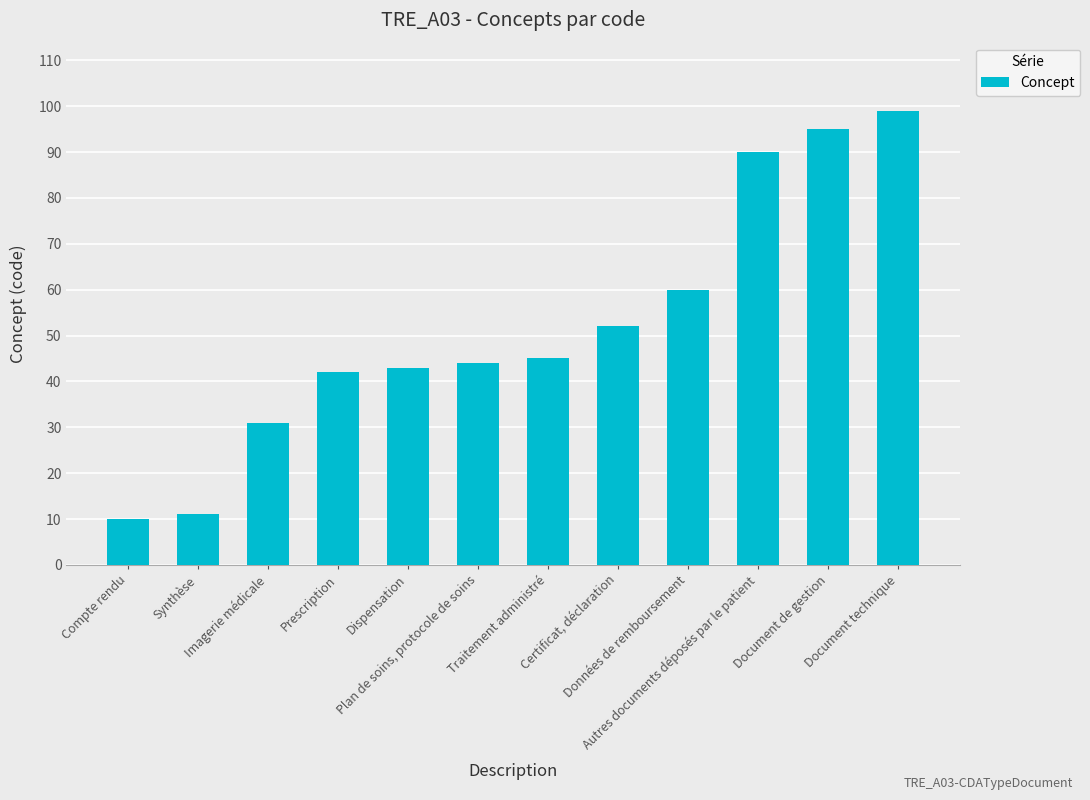

Which category has the lowest value across all series?

Compte rendu